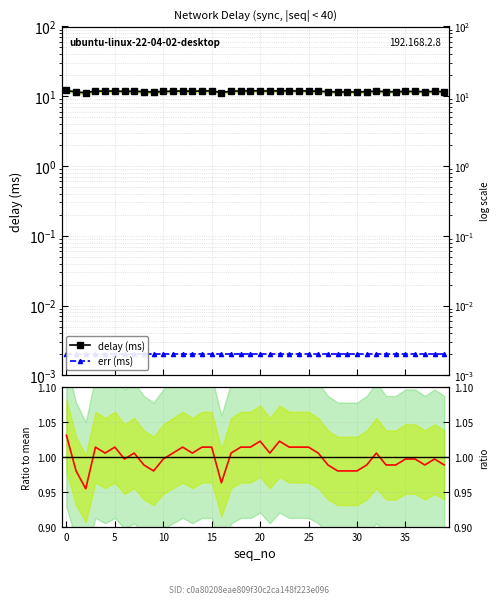

Which series has the largest total across all categories?

delay (ms)